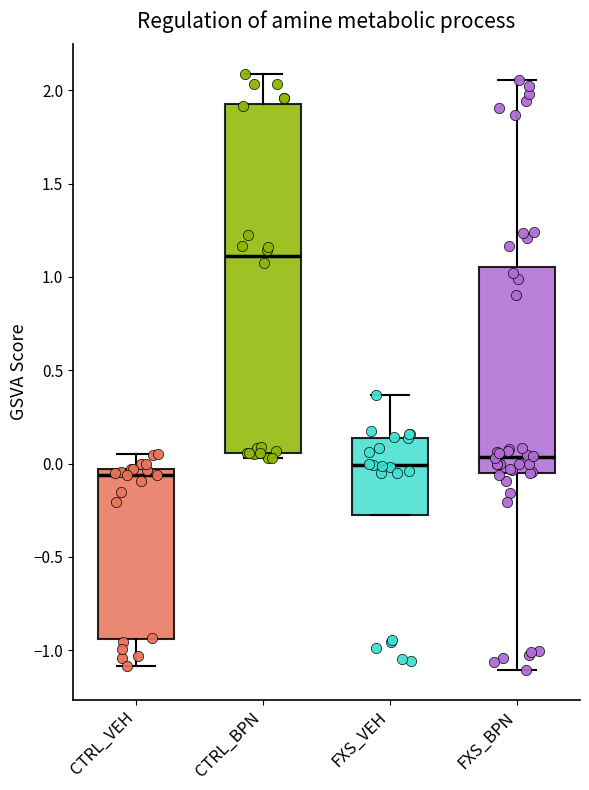

Comparing the boxes themselves (not the whiskers), which one is the tallest?

CTRL_BPN